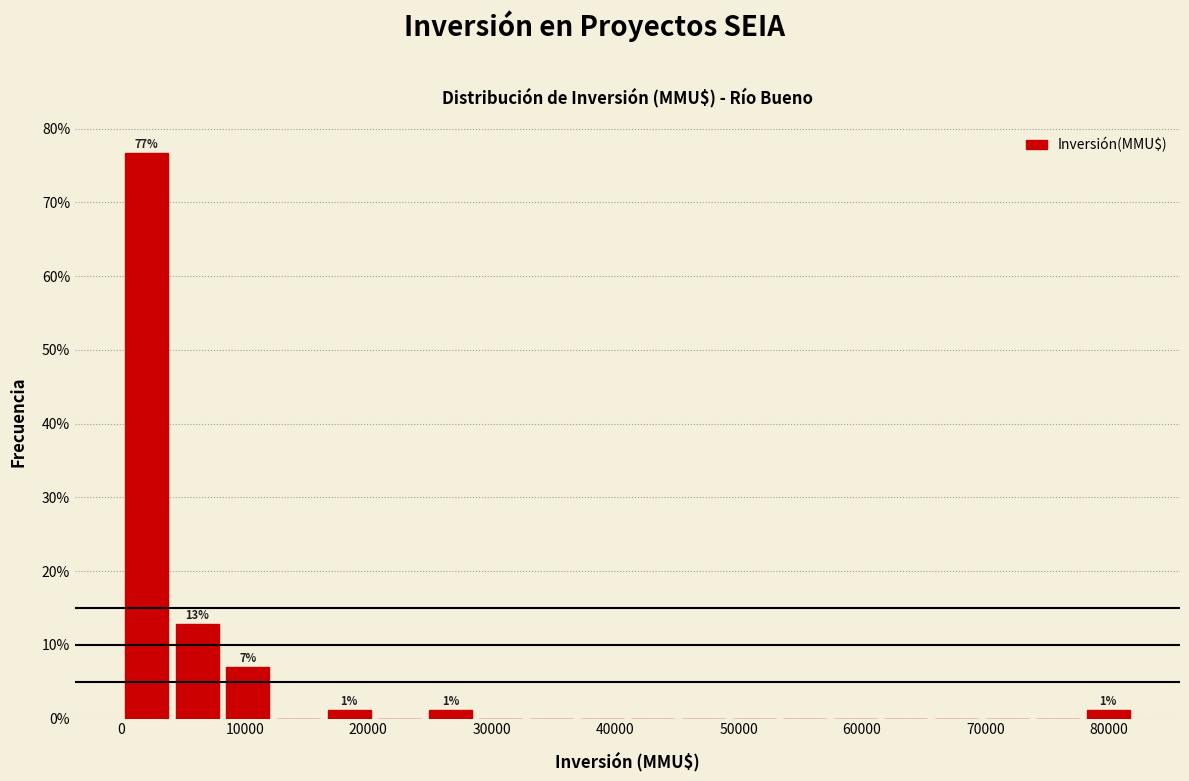

Over which range of the x-axis is the bar tallest?

0 to 4000